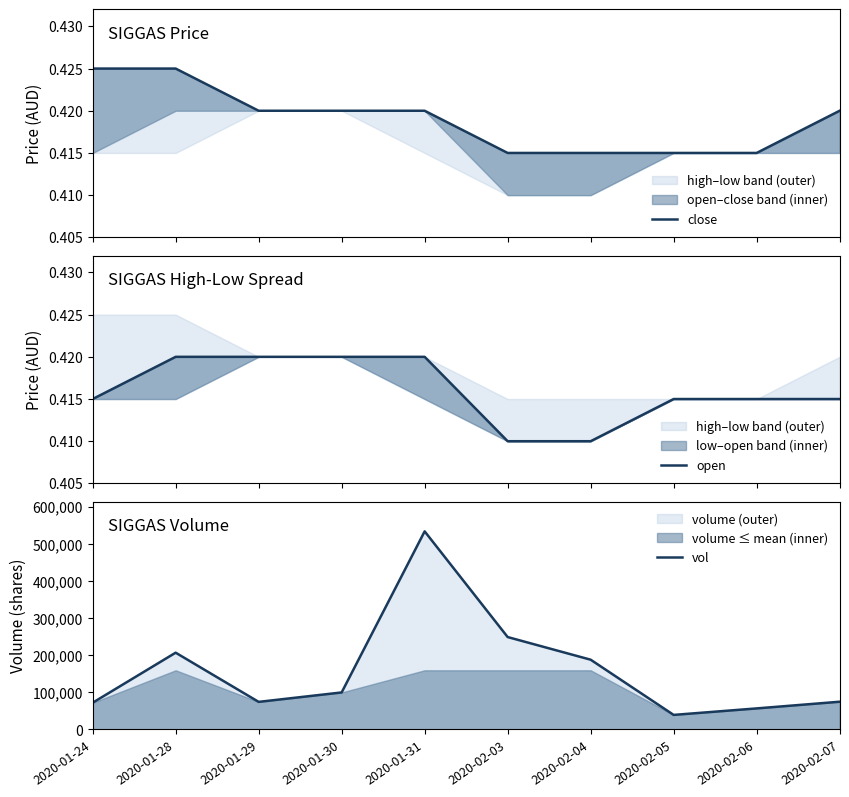

Which series has the largest total across all categories?

vol